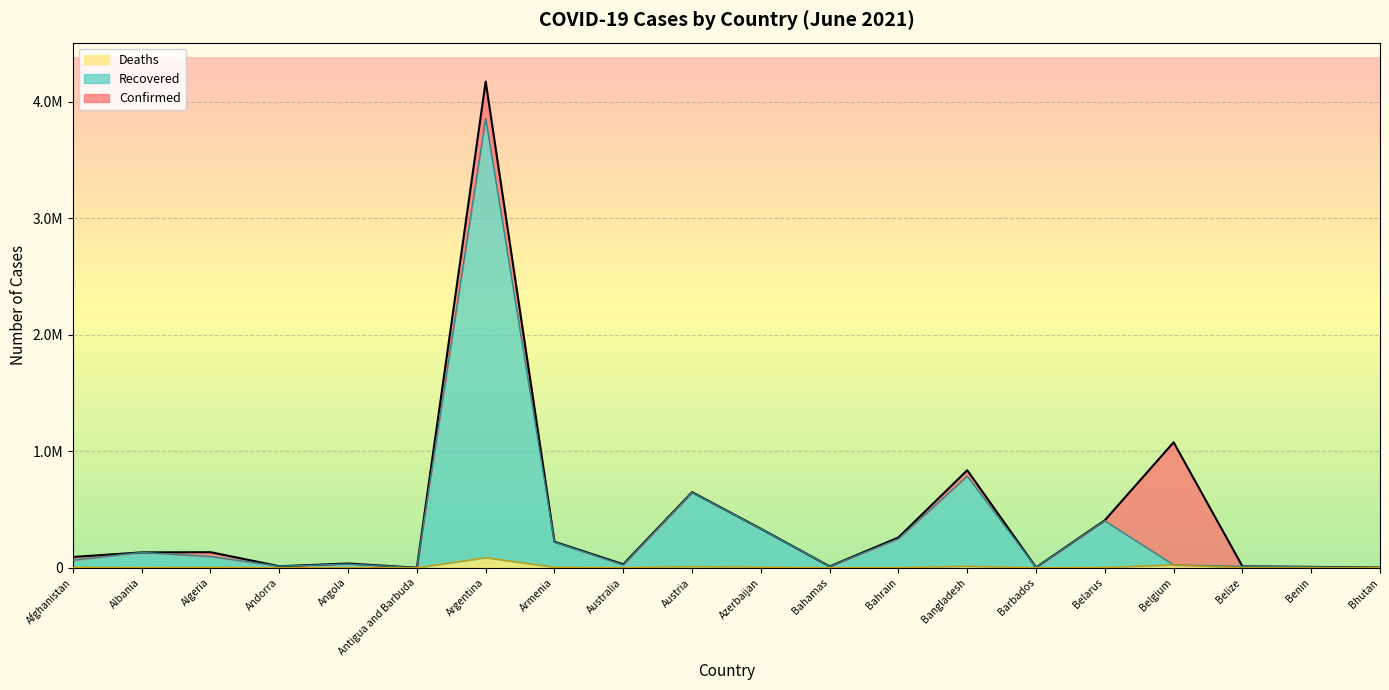

What is the label of the 17th point from the right?

Andorra